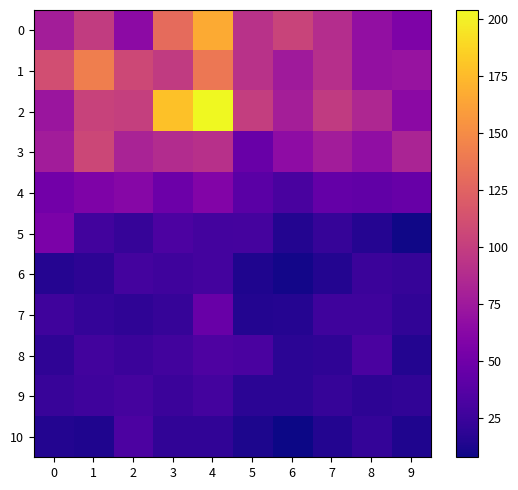

What is the spread (max minus min) of values at 1?

128